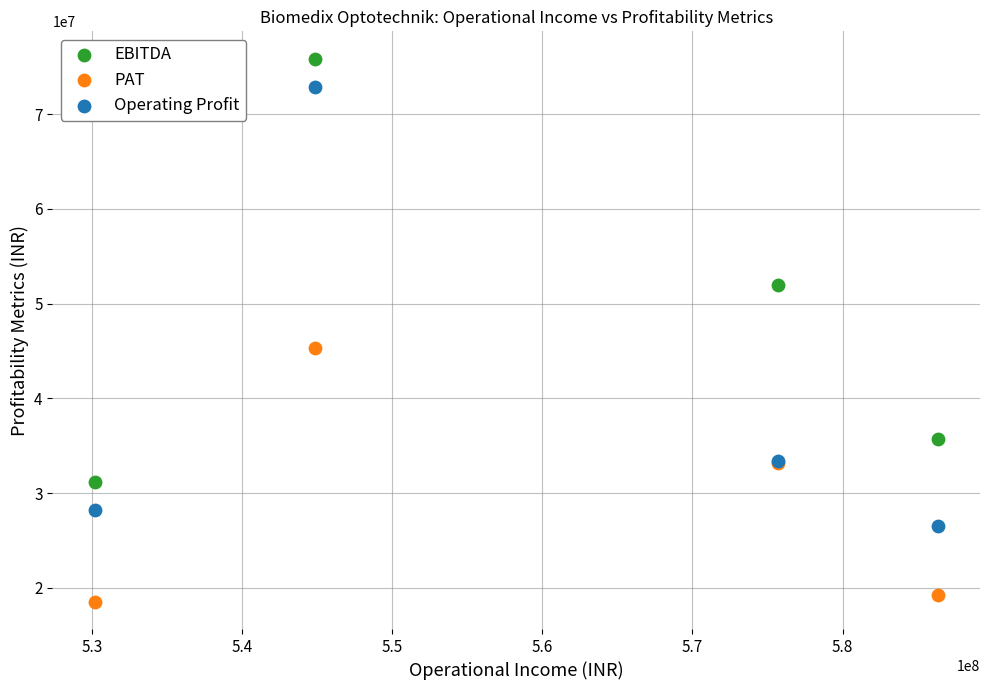

What is the X range (max minus min) for the scatter plot?

56174134